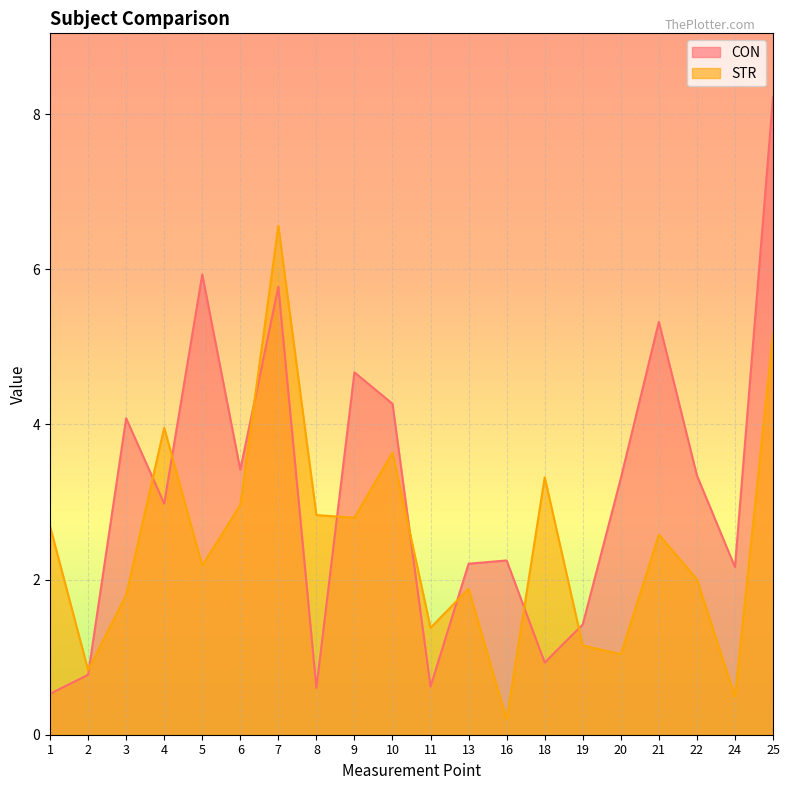

Reading right to left, what are all the values shown in this chart?

CON: 8.2	2.2	3.3	5.3	3.3	1.4	0.9	2.2	2.2	0.6	4.3	4.7	0.6	5.8	3.4	5.9	3.0	4.1	0.8	0.5
STR: 5.2	0.5	2.0	2.6	1.0	1.2	3.3	0.2	1.9	1.4	3.6	2.8	2.8	6.6	3.0	2.2	4.0	1.8	0.8	2.7